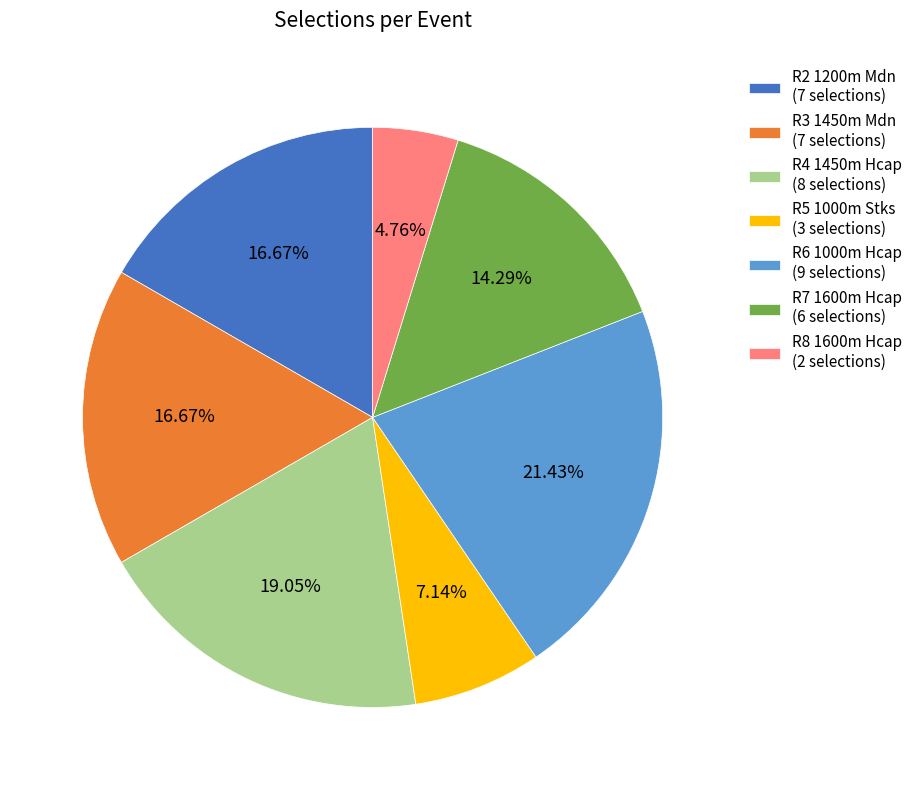

To the nearest percent, what is the average slice percentage?

14%